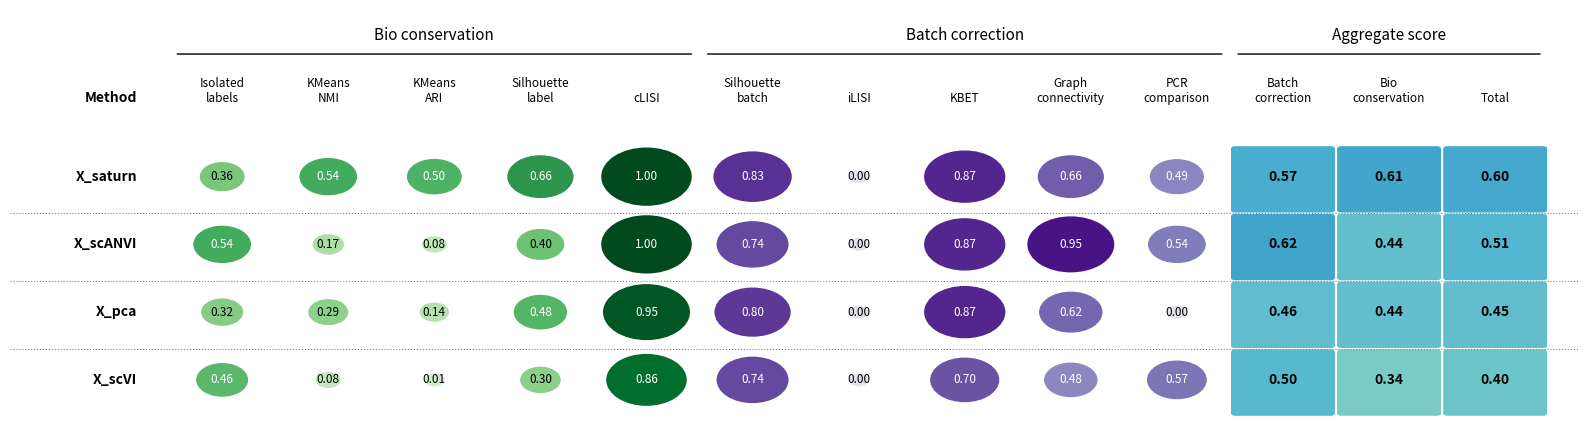

What is the sum of all X_scVI values?

5.4